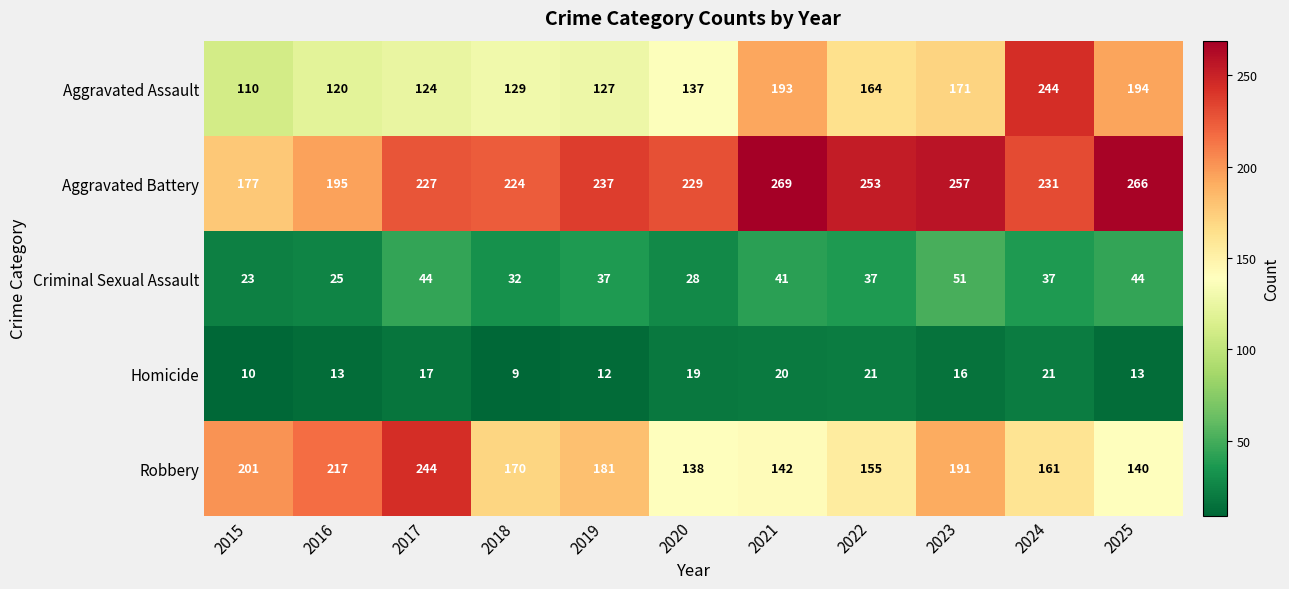

At which category does the chart reach its peak across all series?

2021